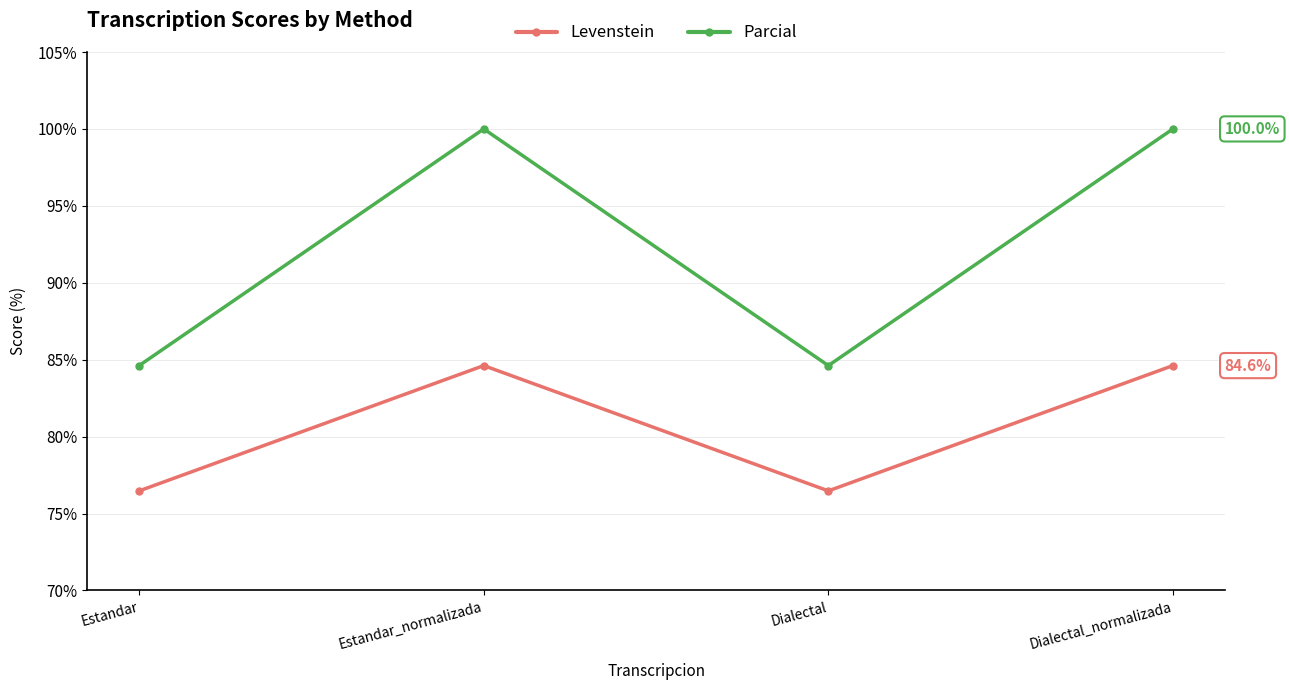

Which series has the largest total across all categories?

Parcial